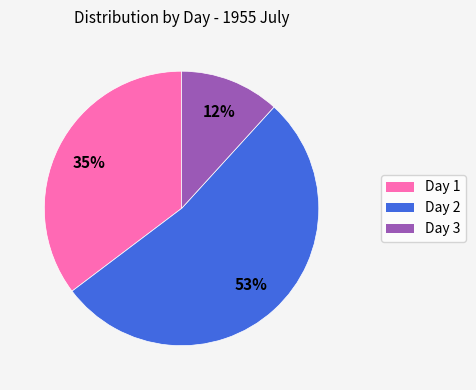

Does any single category account for the majority?

Yes